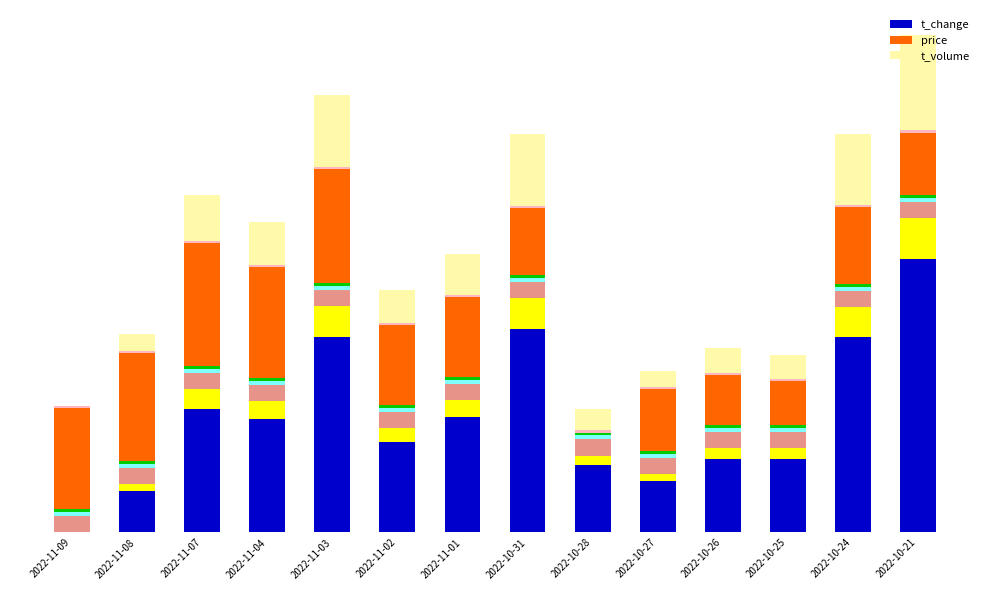

The value of t_volume at 2022-11-08 is 0.0. True or false?

True